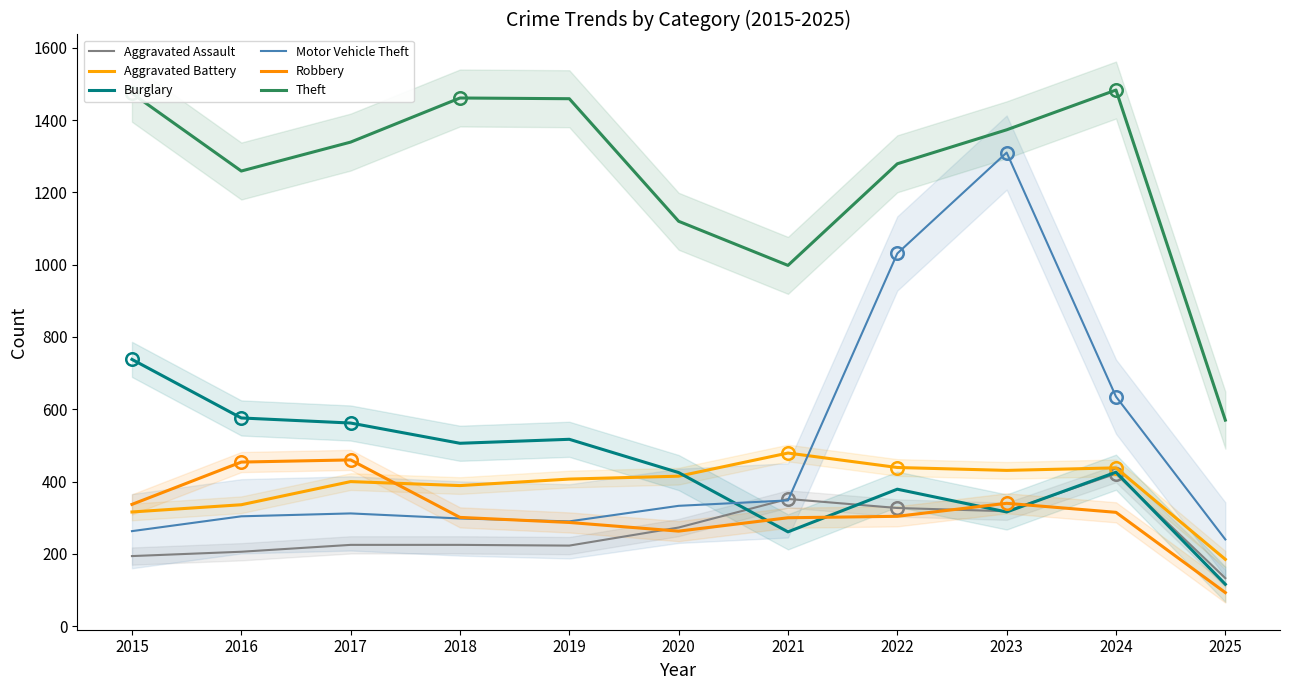

Which has a higher value, 2016 or 2023?

2023